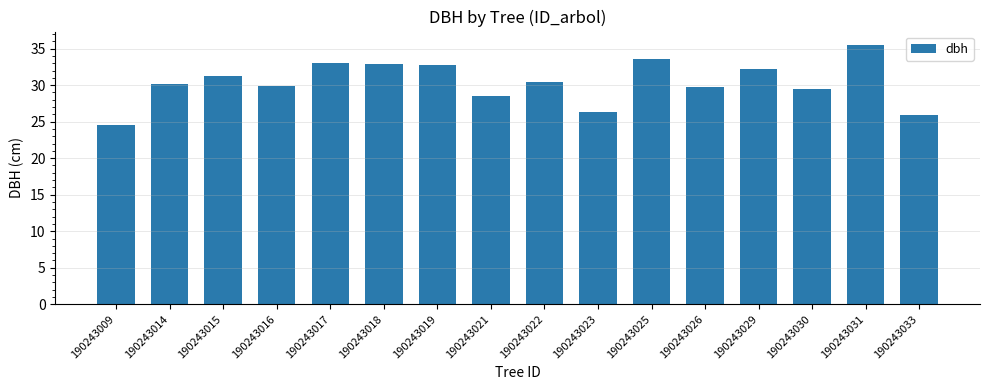

What is the value of the 4th bar from the left?

29.9